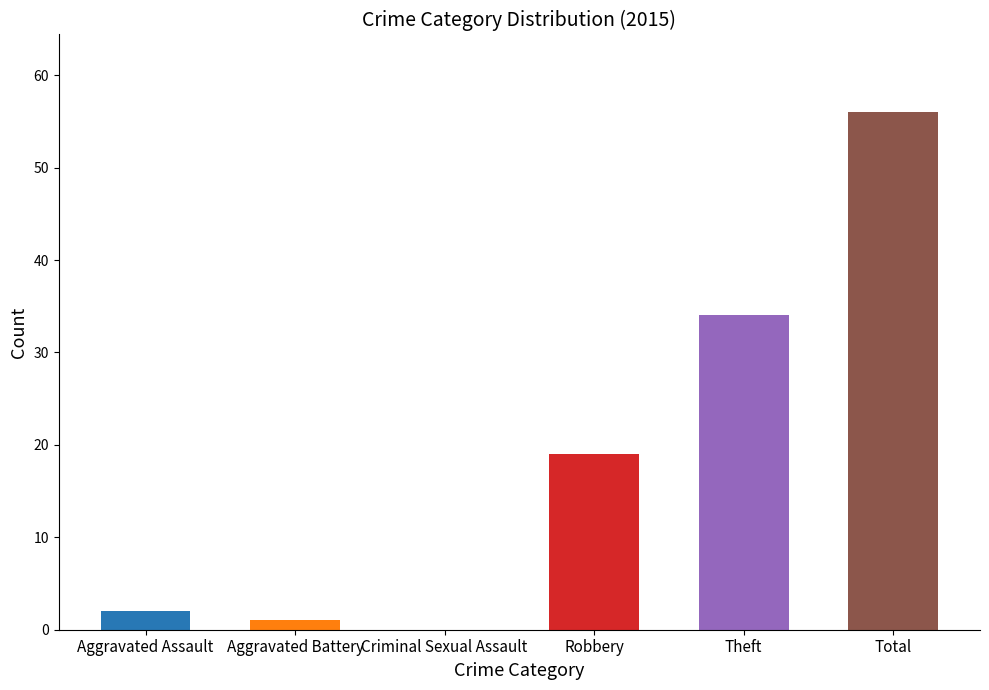

How many distinct data groups are displayed?

1